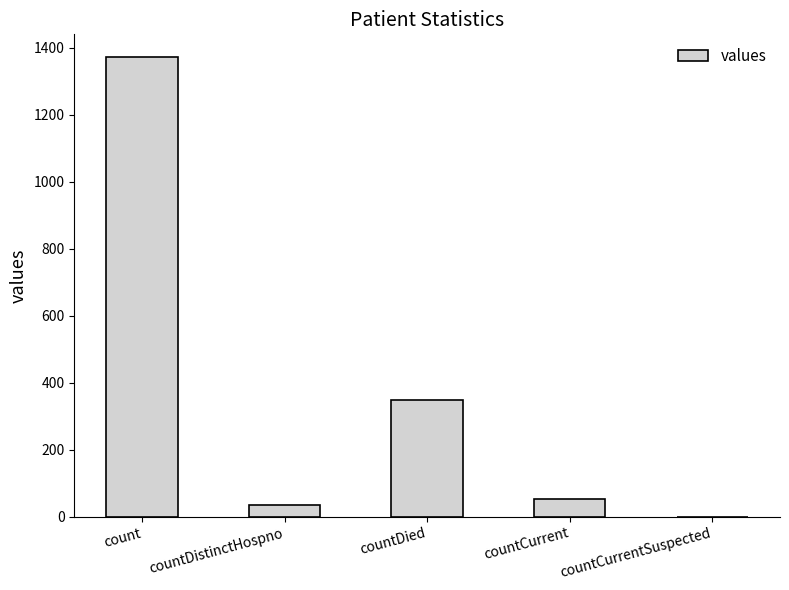

Reading left to right, what are all the values shown in this chart?

count=1371	countDistinctHospno=33	countDied=349	countCurrent=52	countCurrentSuspected=0